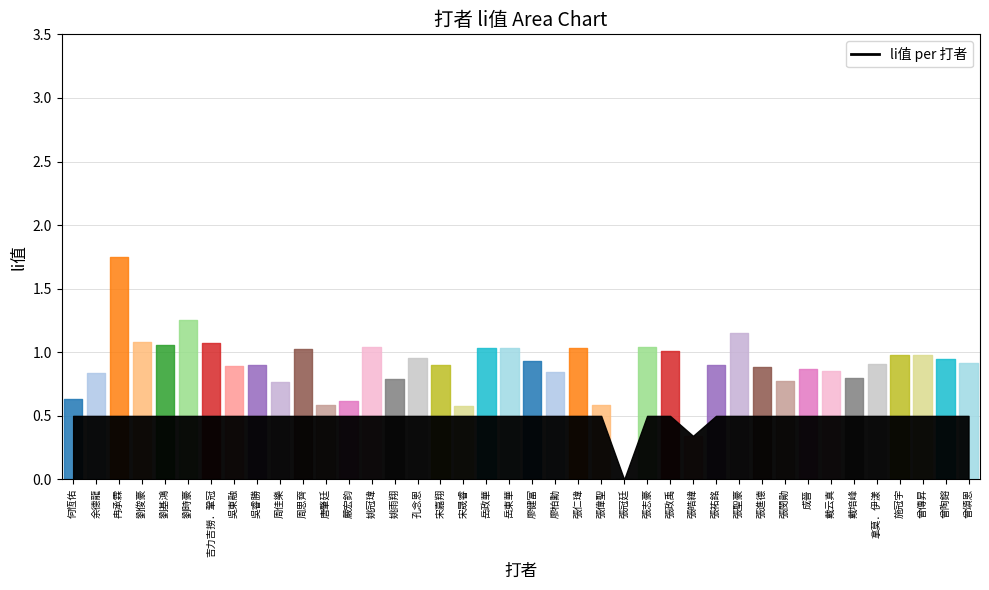

Between 劉俊豪 and 曾頌恩, which is larger?

劉俊豪